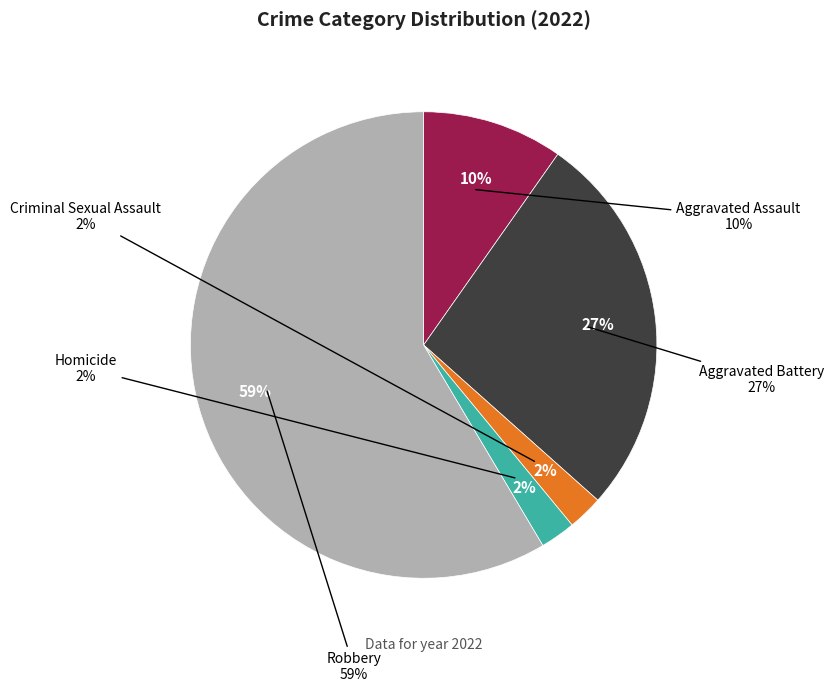

How much of the chart is everything except Criminal Sexual Assault?

97.6%